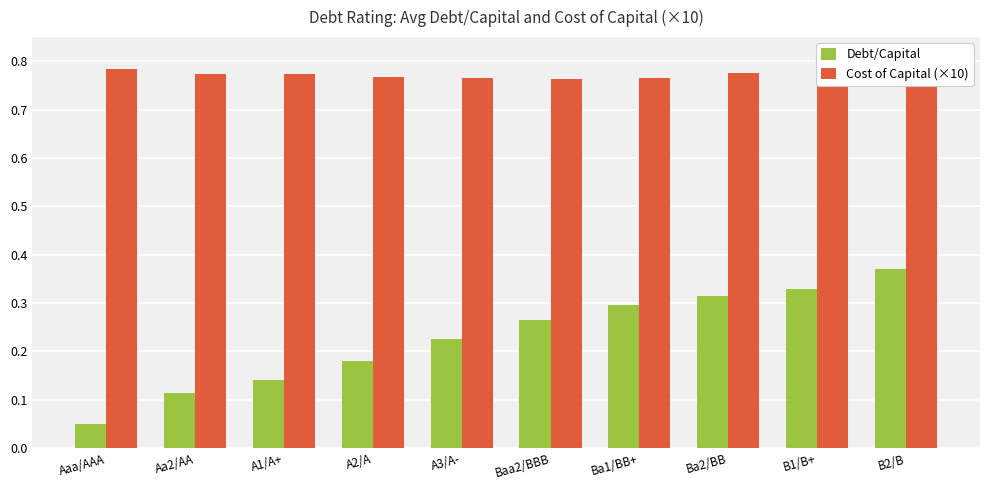

The Debt/Capital series shows 0.4 at Baa2/BBB. True or false?

False